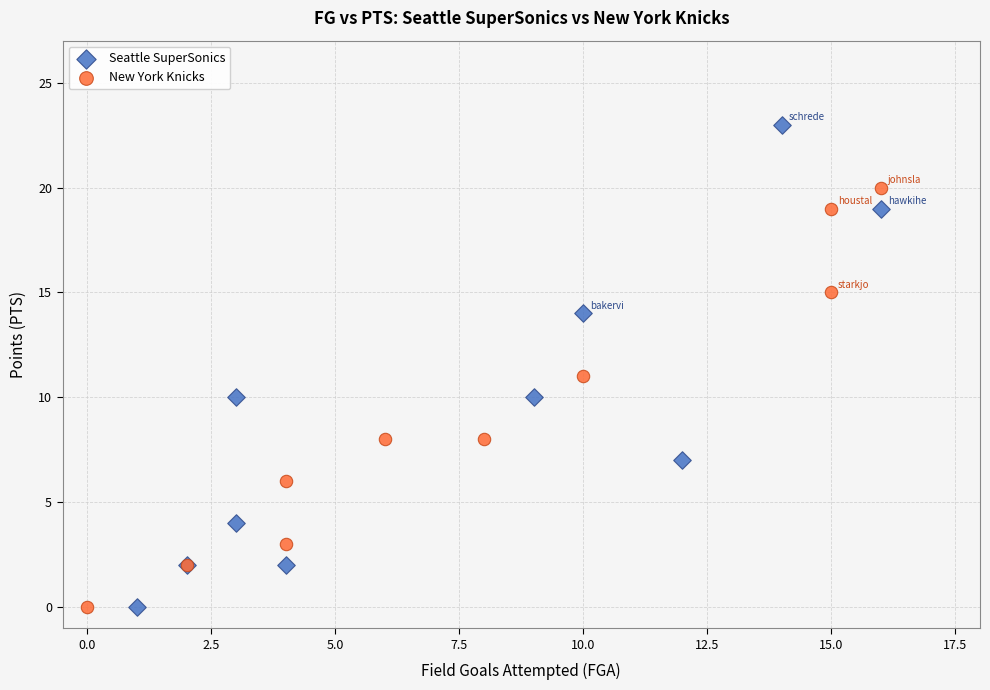

What are all the series names shown in the legend?

Seattle SuperSonics, New York Knicks